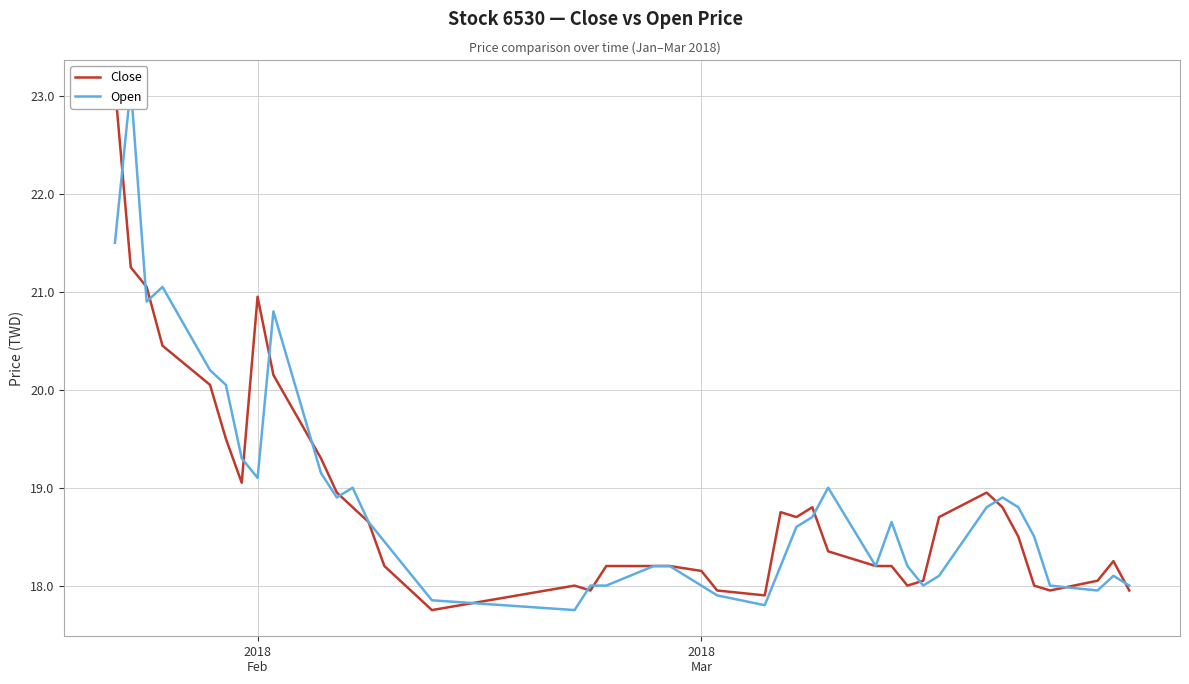

Count the number of categories in the chart.

40